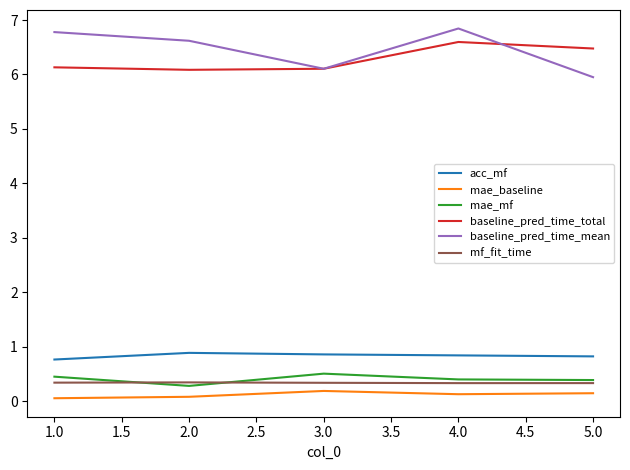

What is the smallest value displayed?

0.1